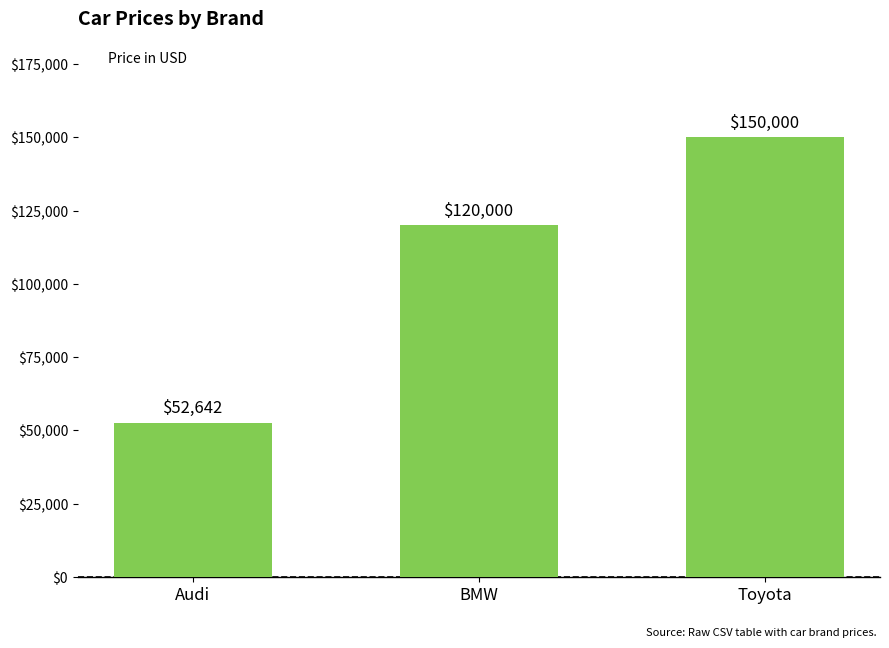

Rank the categories by value from lowest to highest.

Audi, BMW, Toyota